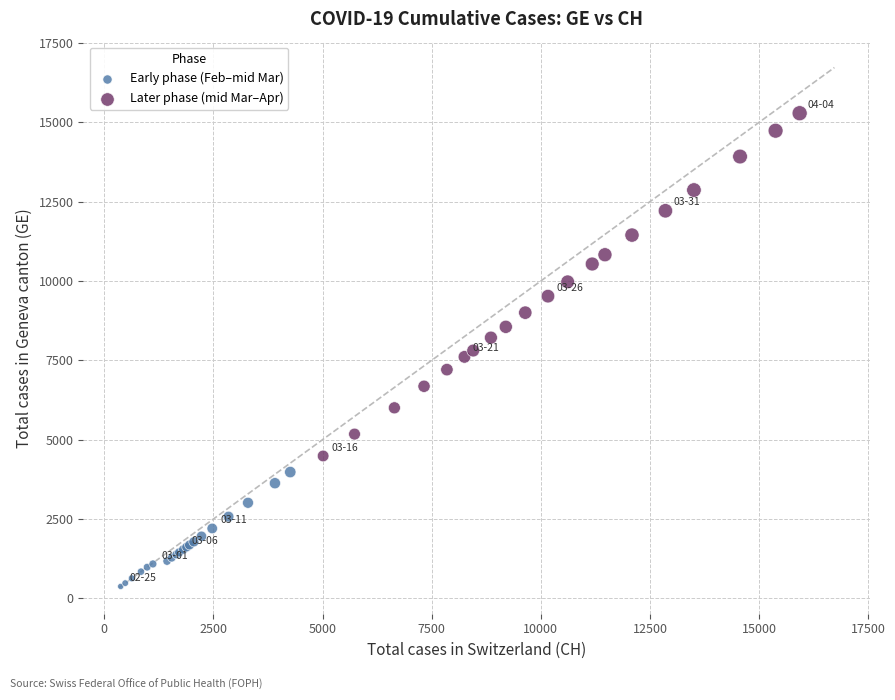

Which series contains the lowest Y value?

Early phase (Feb–mid Mar)